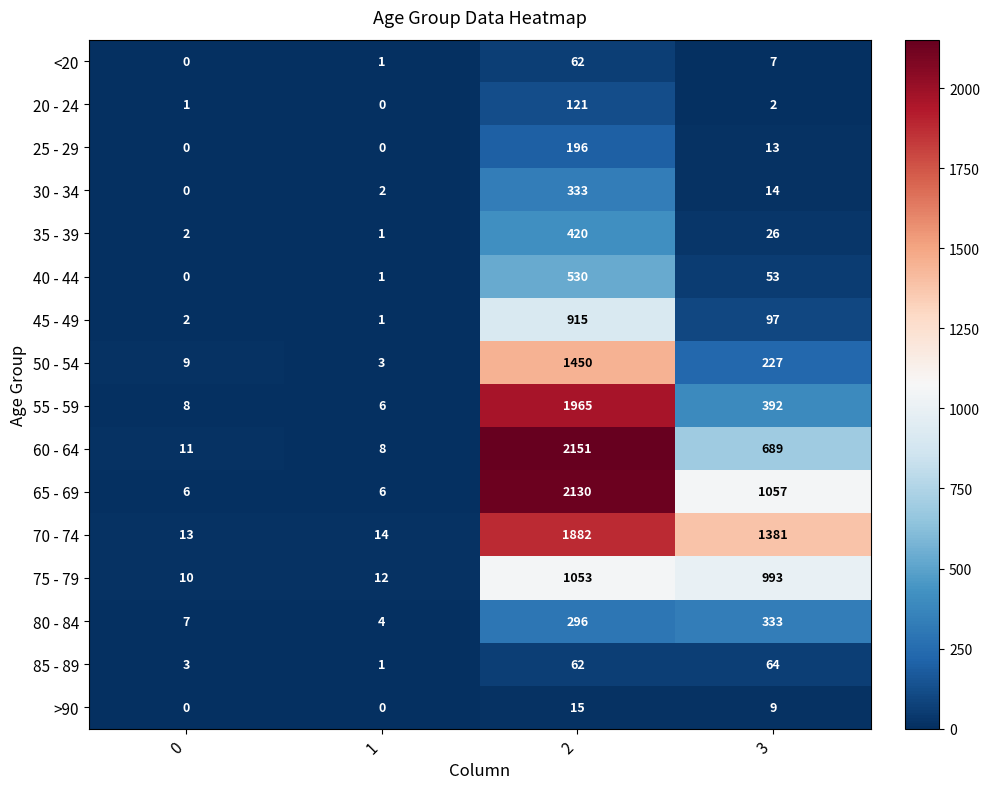

Is it true that 60 - 64 equals 689 at 3?

True